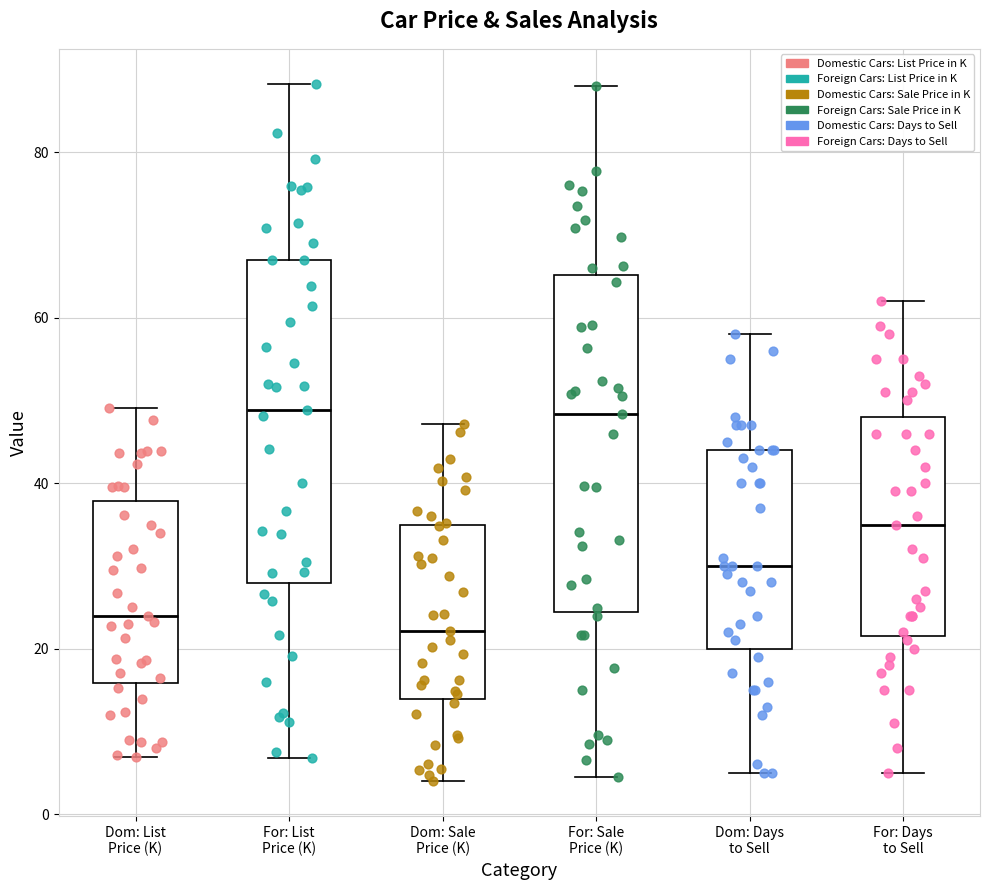

Where does the upper whisker of the box for Dom: Days to Sell end on the y-axis? The values are not printed on the chart, so give them approximately, as read against the axis.

58